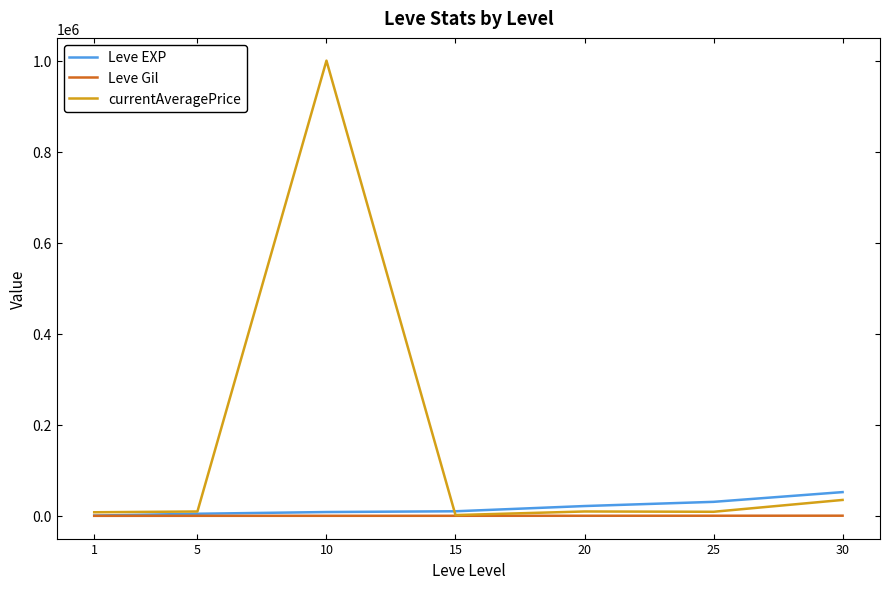

How many lines are shown in the chart?

3